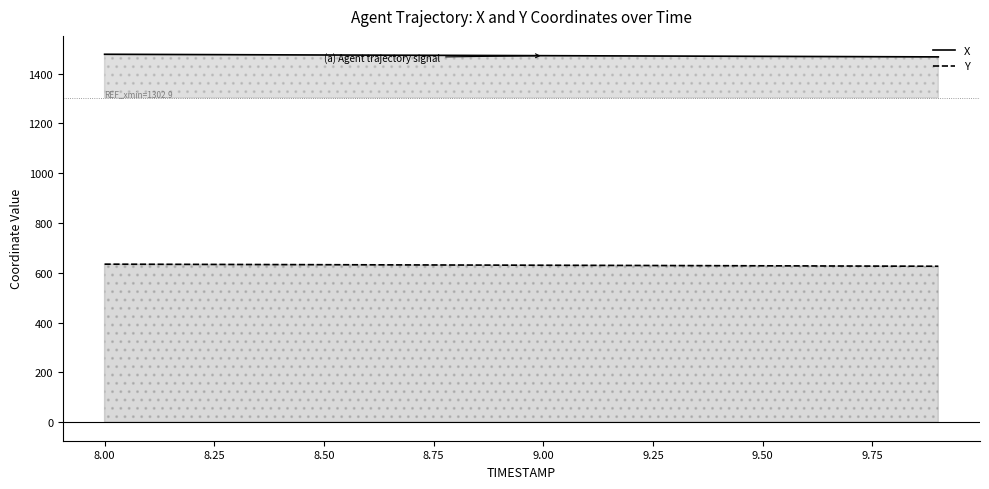

True or false: Y and X cross at least once.

False